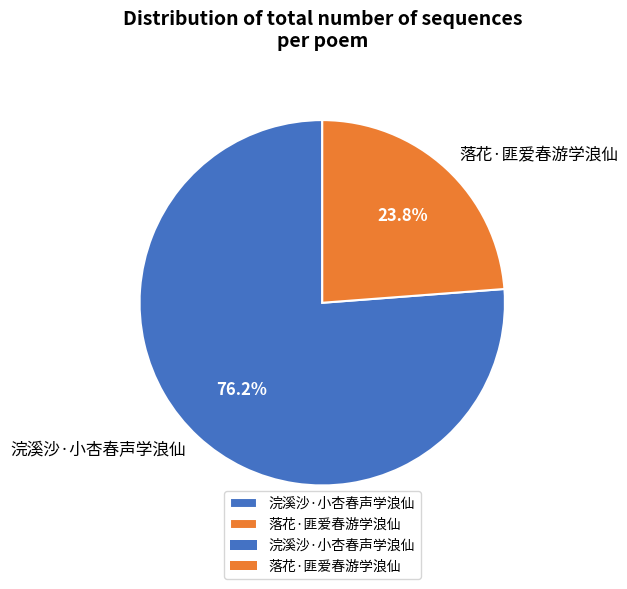

Which has a higher value, 落花·匪爱春游学浪仙 or 浣溪沙·小杏春声学浪仙?

浣溪沙·小杏春声学浪仙